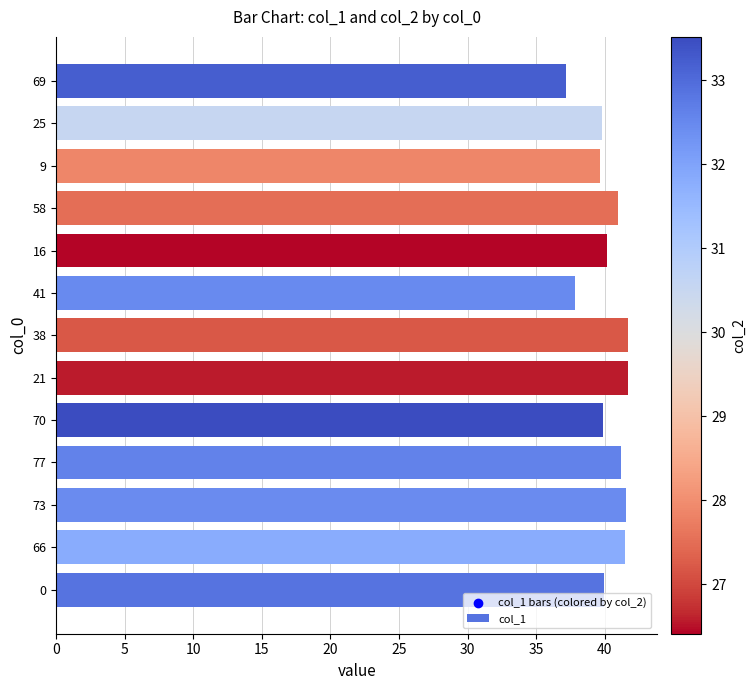

What is the ratio of the value at 70 to the value at 25?

1.0